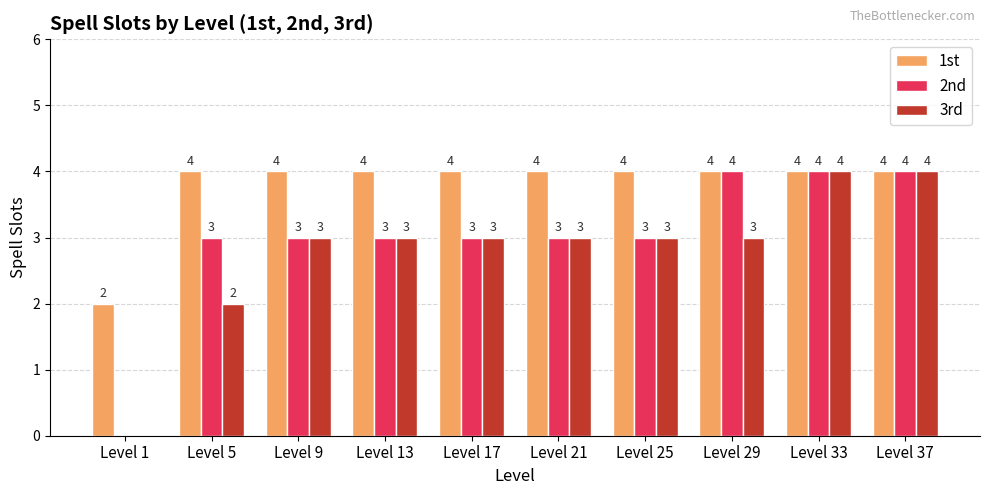

What is the sum of the 3rd values at Level 29 and Level 33?

7